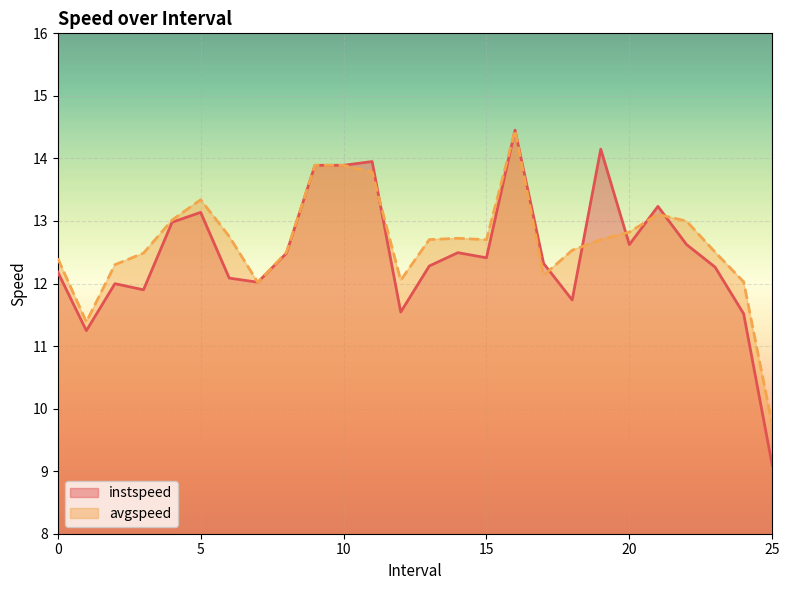

Is it true that instspeed equals 4.7 at 10?

False